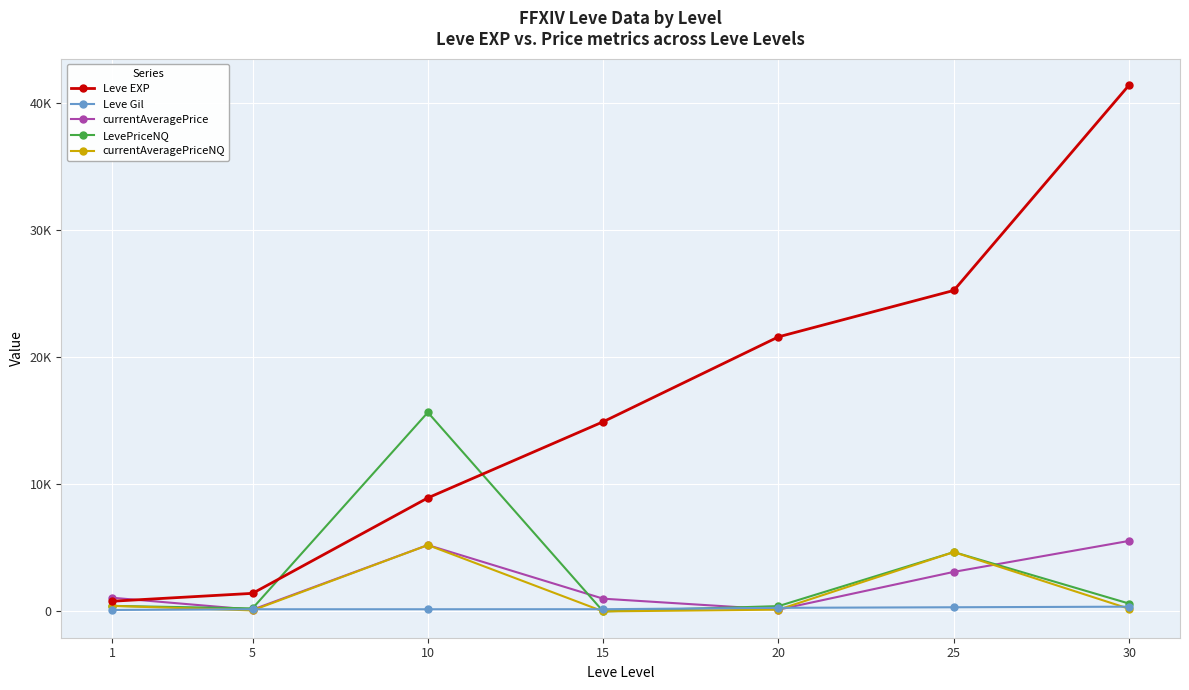

Does the chart have visible grid lines?

Yes